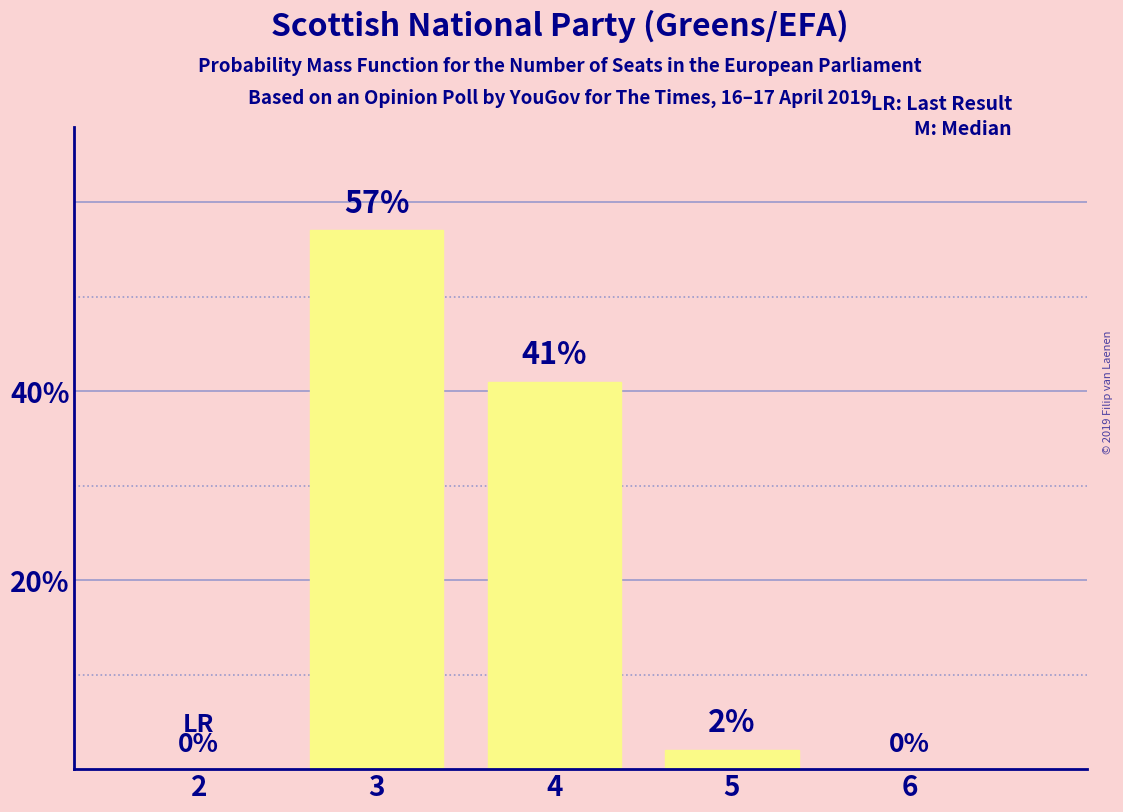

Are the bars horizontal?

No